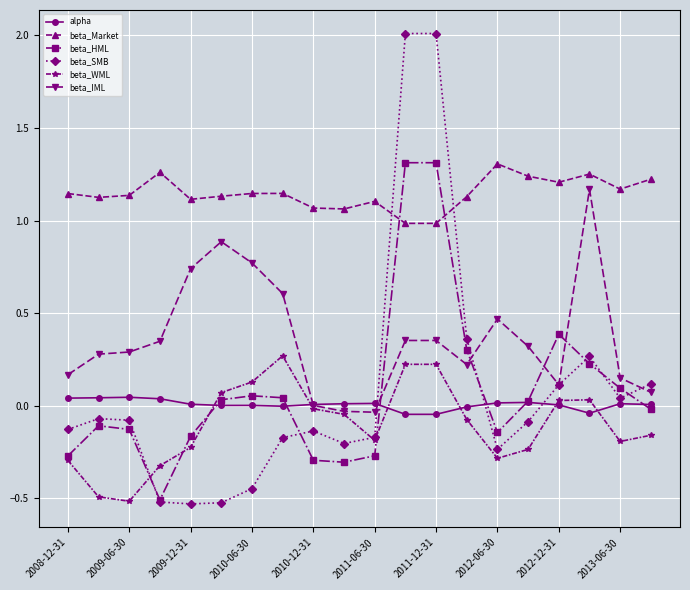

True or false: beta_WML has more than 1 points higher than both neighbors.

True